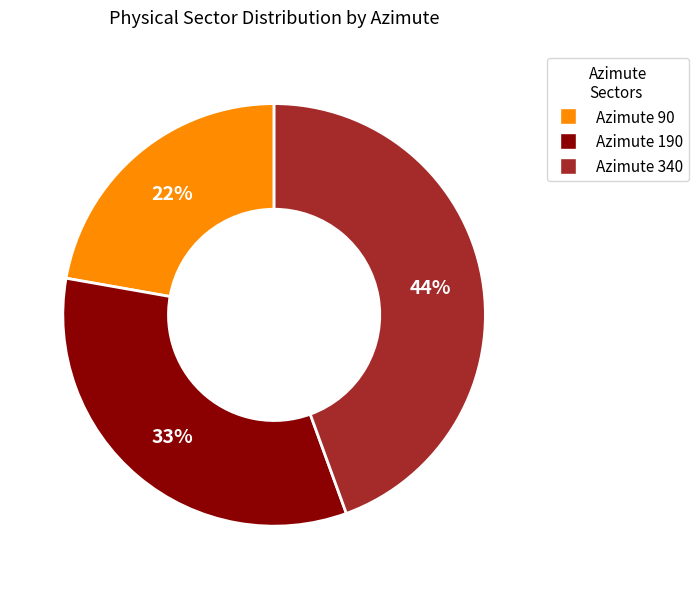

What percentage is the Azimute 190 slice, to the nearest percent?

33%